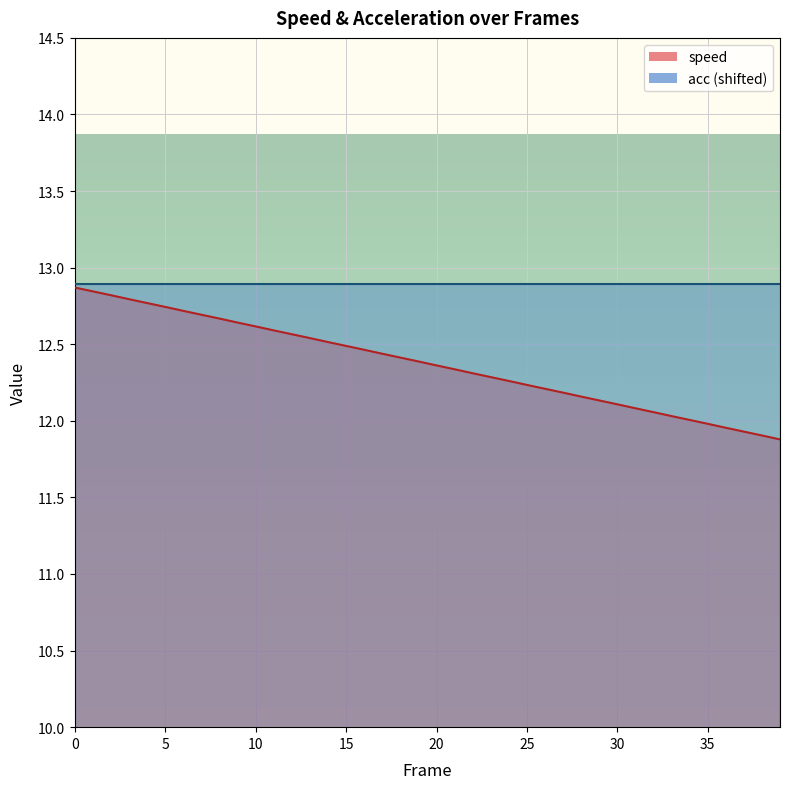

How many lines are shown in the chart?

1